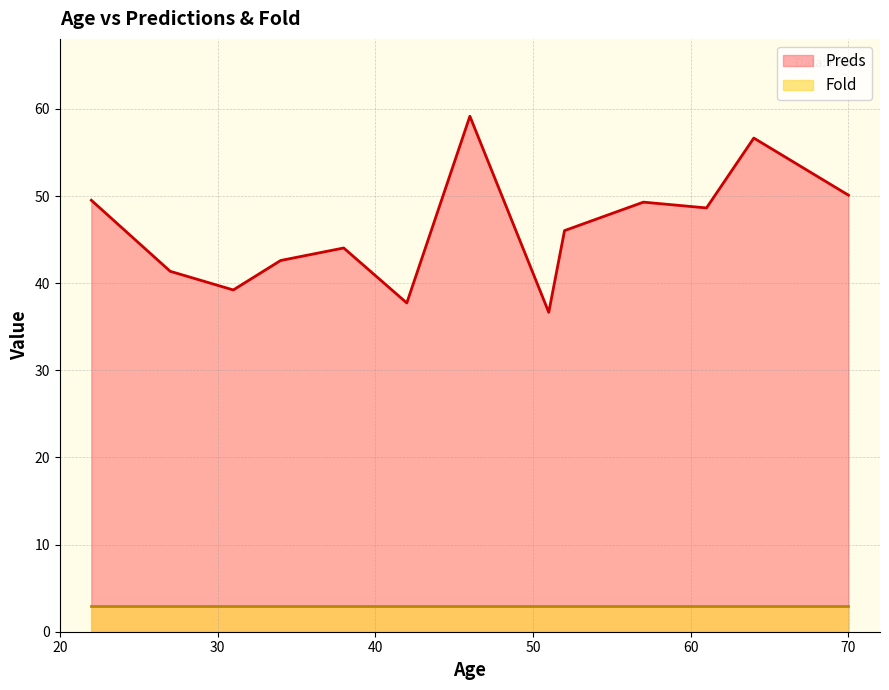

The value at 51 is 36.7. True or false?

True